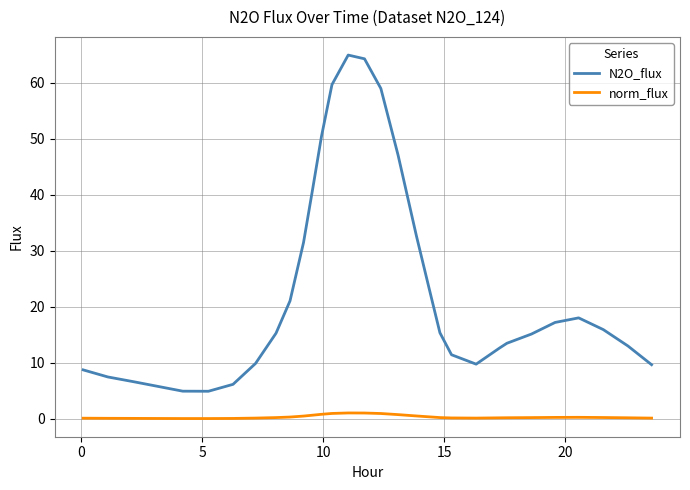

Which series has the largest range (max minus min)?

N2O_flux